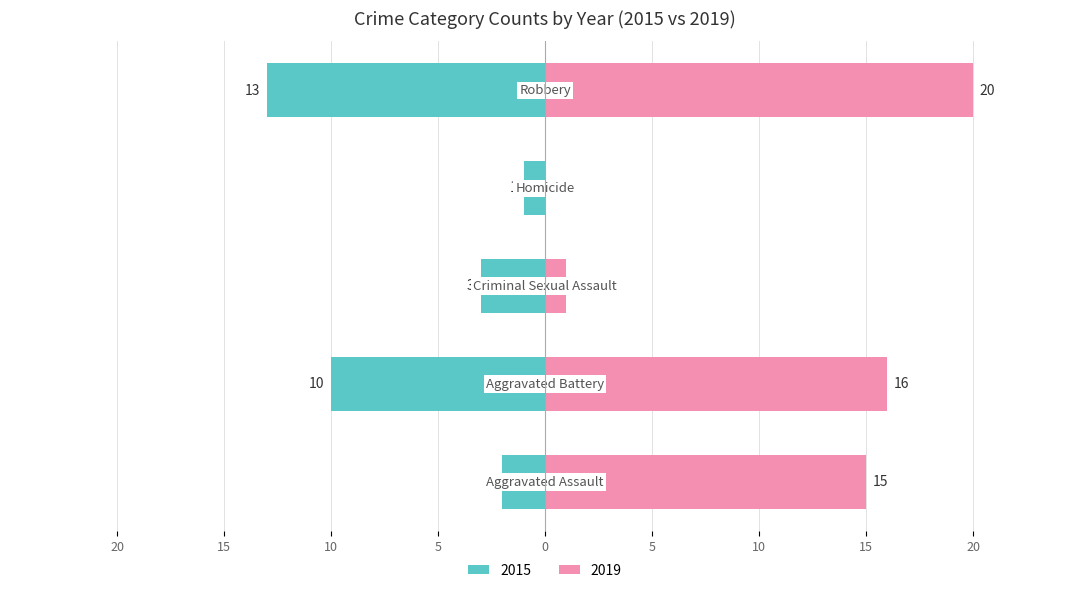

The 2015 series shows -10 at Aggravated Battery. True or false?

True